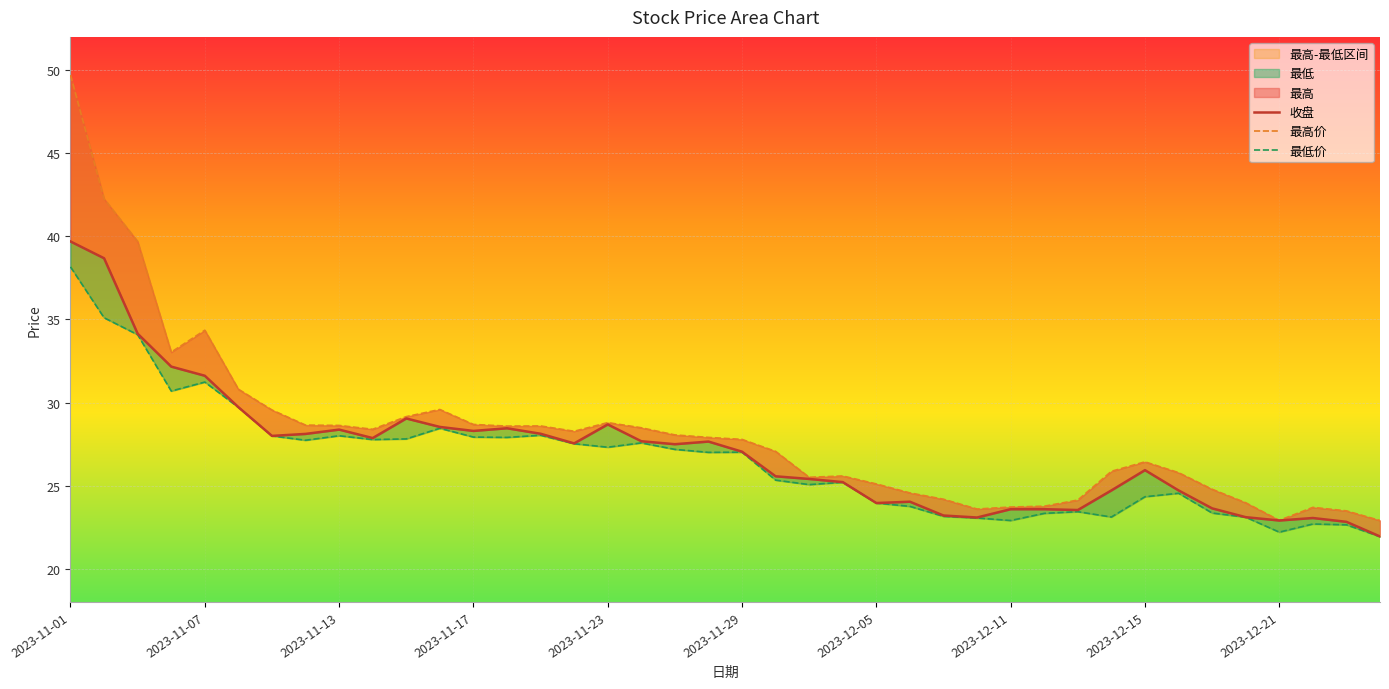

How many values in the 最高价 series exceed 27?

22